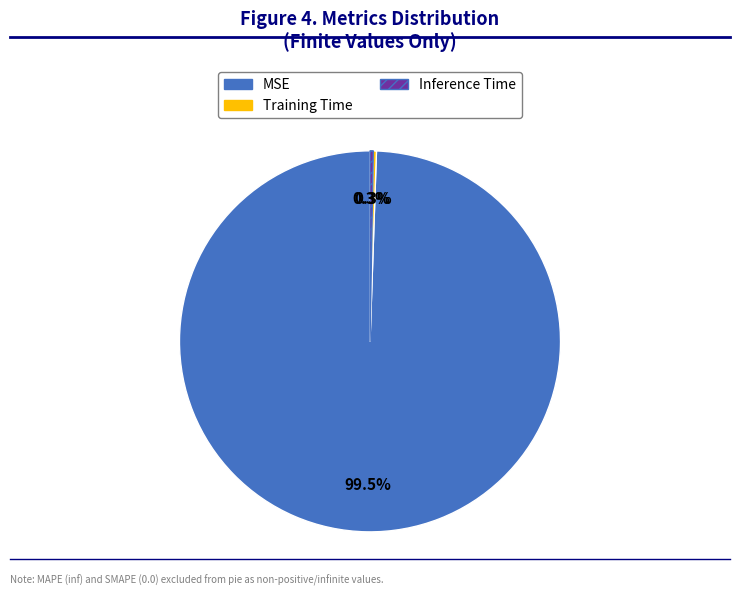

Which category has the biggest portion of the pie?

MSE